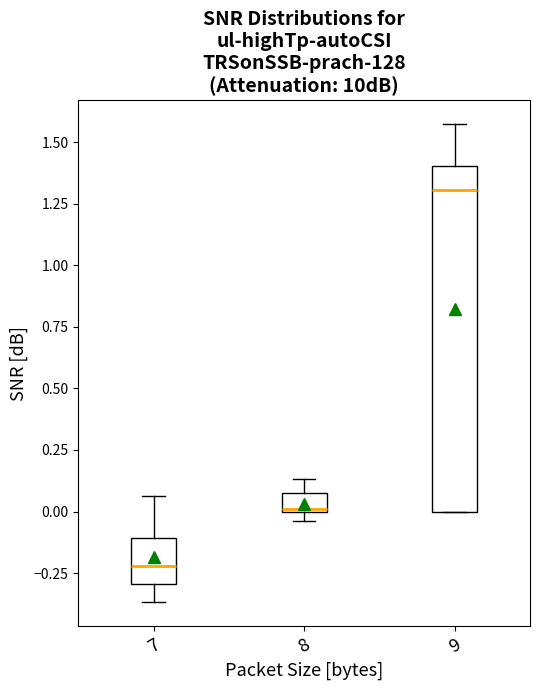

Reading left to right, transcribe this box plot: for each box, give where its median line is, the range the box spans, and where its two whiskers end, as read against the y-axis. The values are not printed on the chart, so give them approximately, as read against the axis.

7: median -0.20, box -0.30 to -0.10, whiskers -0.35 to 0.05
8: median 0.00, box 0.00 to 0.05, whiskers -0.05 to 0.15
9: median 1.30, box 0.00 to 1.40, whiskers 0.00 to 1.55